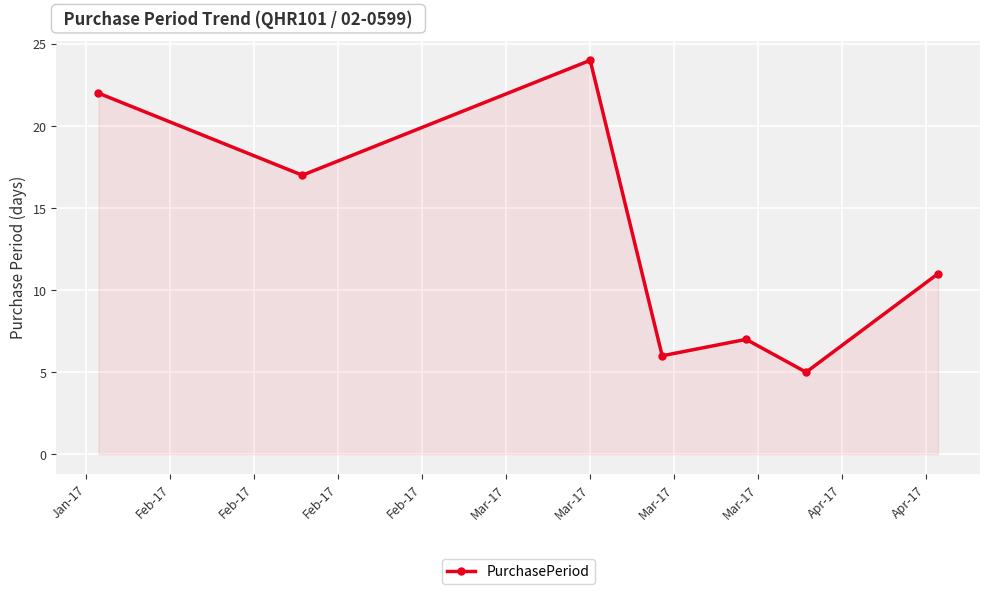

What is the greatest value displayed?

24